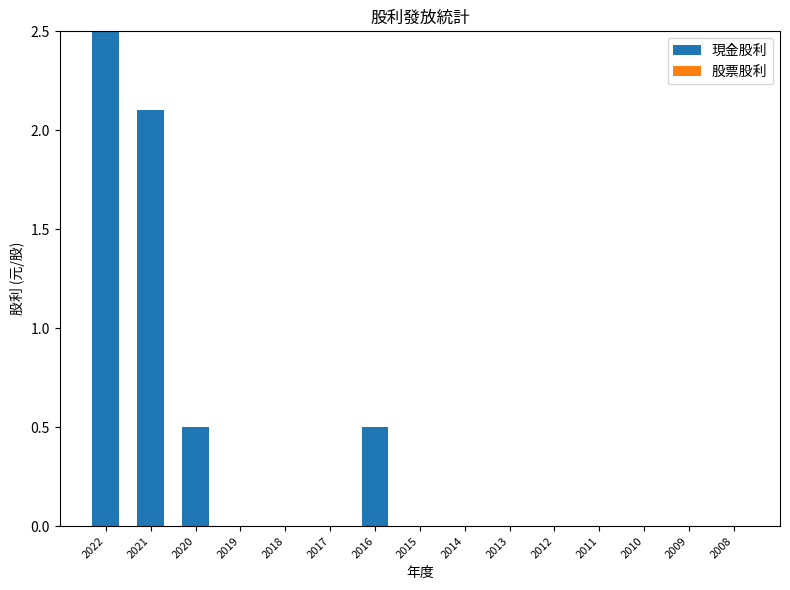

At which category does the chart reach its peak across all series?

2022